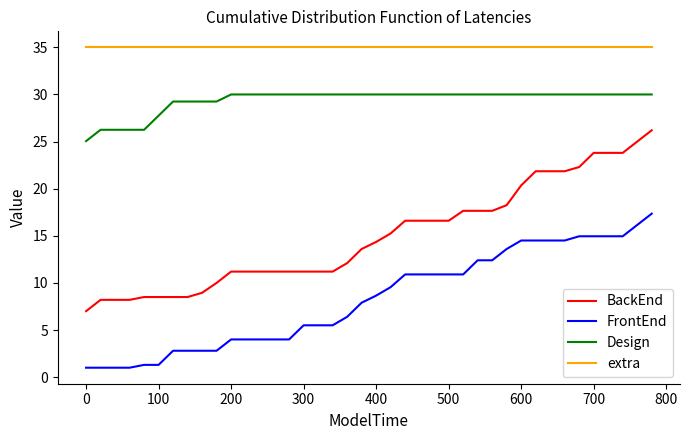

True or false: extra and Design intersect in this chart.

False